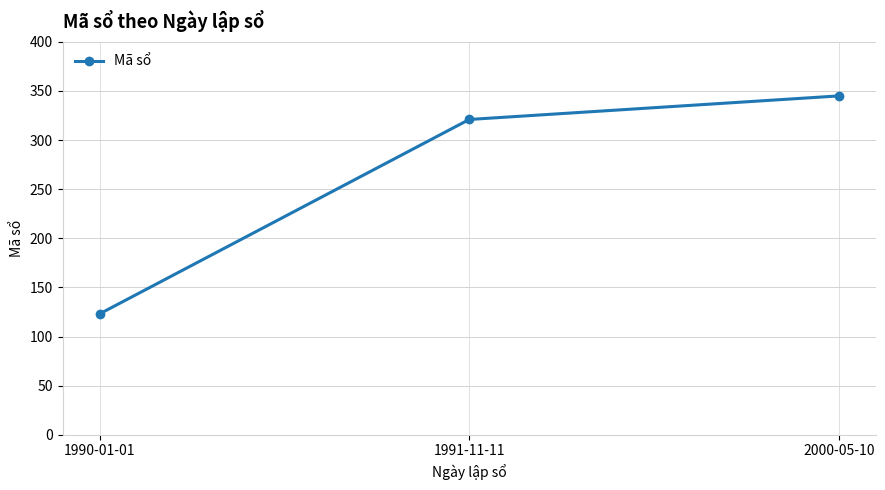

Between 1990-01-01 and 2000-05-10, which is larger?

2000-05-10